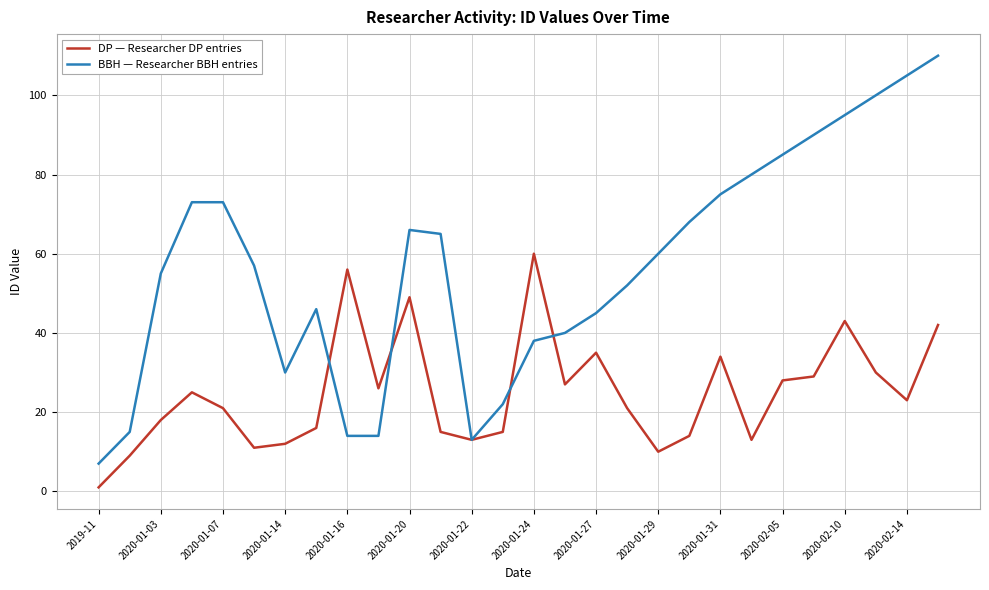

Rank the series by their average value, from highest to lowest.

BBH — Researcher BBH entries, DP — Researcher DP entries